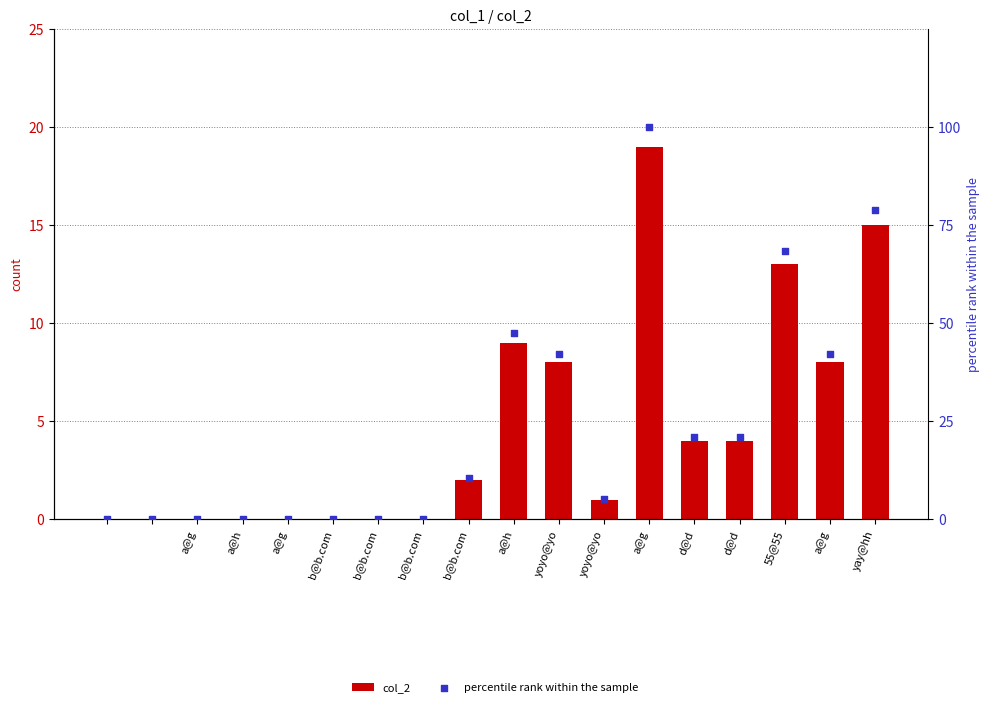

What are all the series names shown in the legend?

col_2, percentile rank within the sample